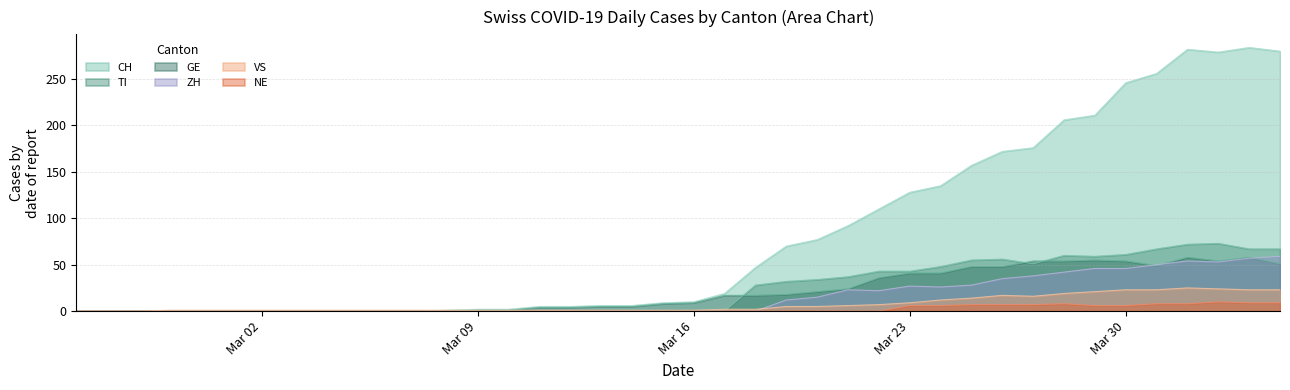

The ZH series shows 24 at 2020-03-03. True or false?

False